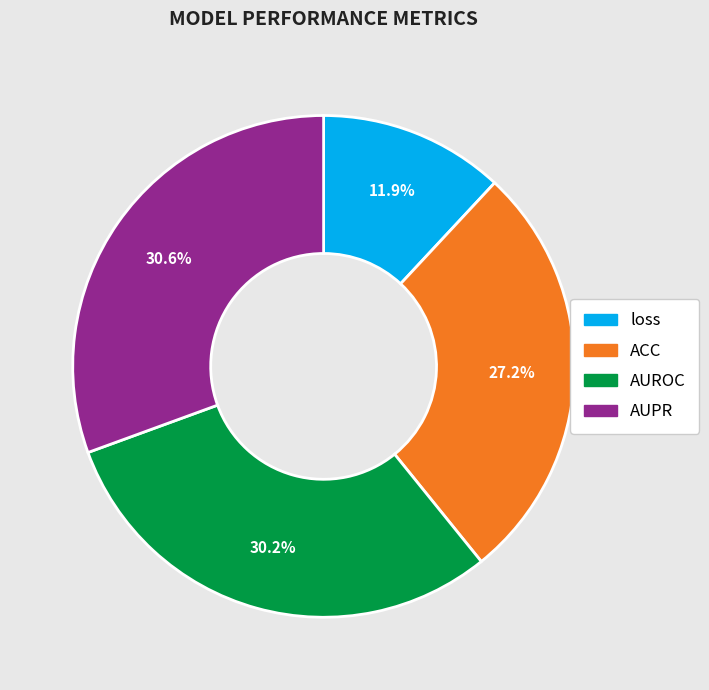

Does ACC account for over 50% of the chart?

No